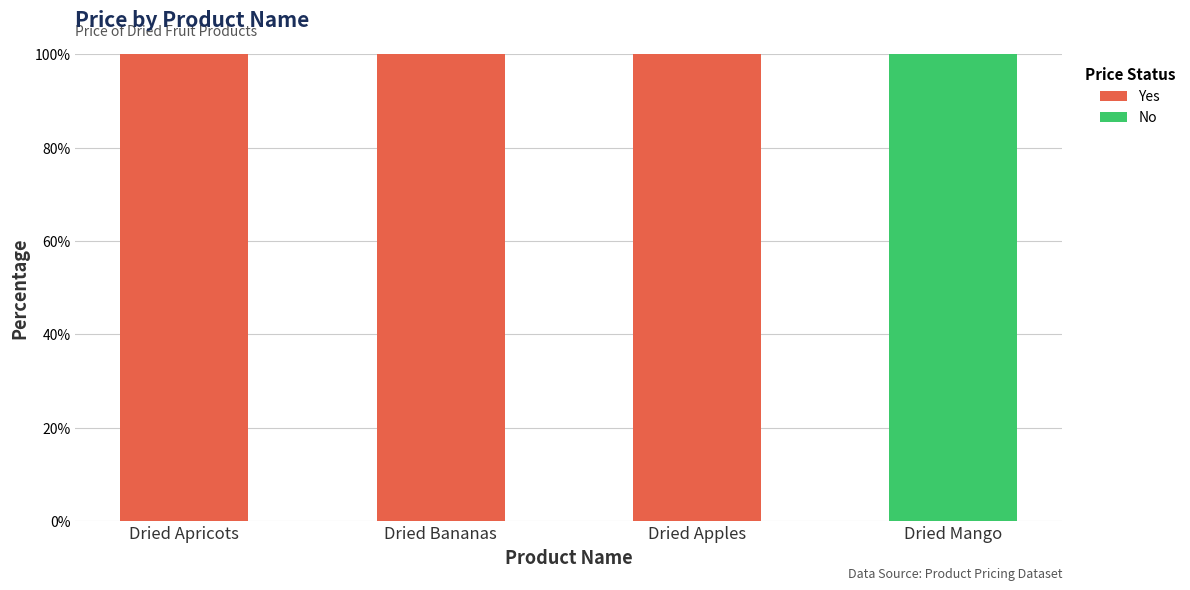

What is the sum of all Yes values?

300